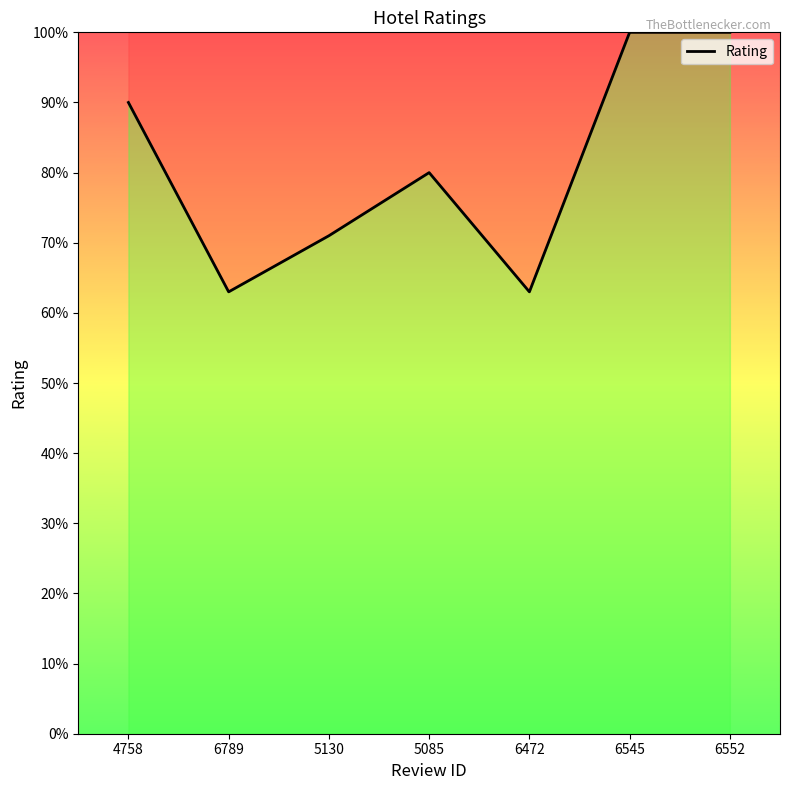

Does the chart display data point markers on the line(s)?

No